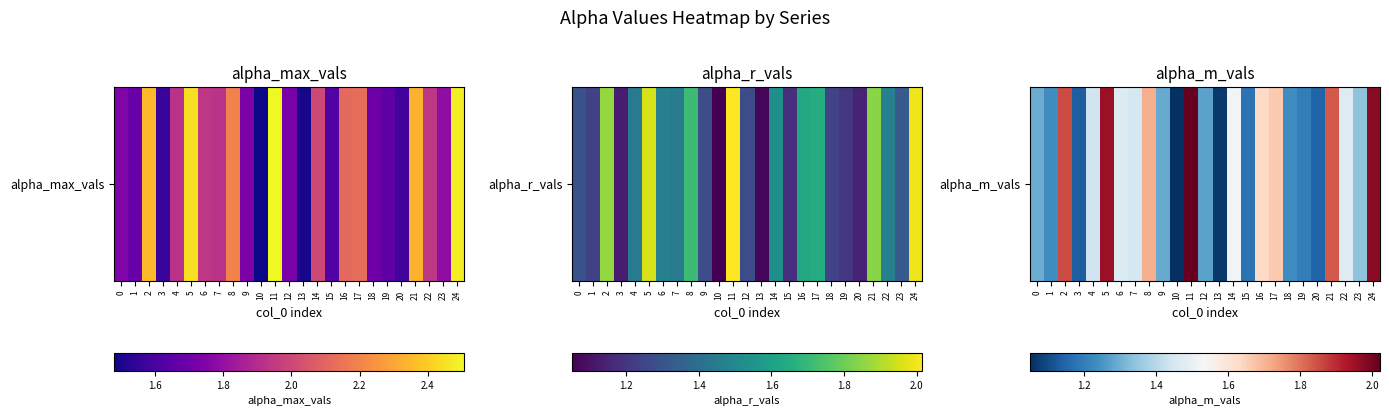

List the labels in order of value, largest first.

11, 24, 5, 2, 21, 8, 17, 16, 14, 22, 6, 7, 4, 23, 0, 9, 12, 18, 1, 19, 15, 20, 3, 13, 10